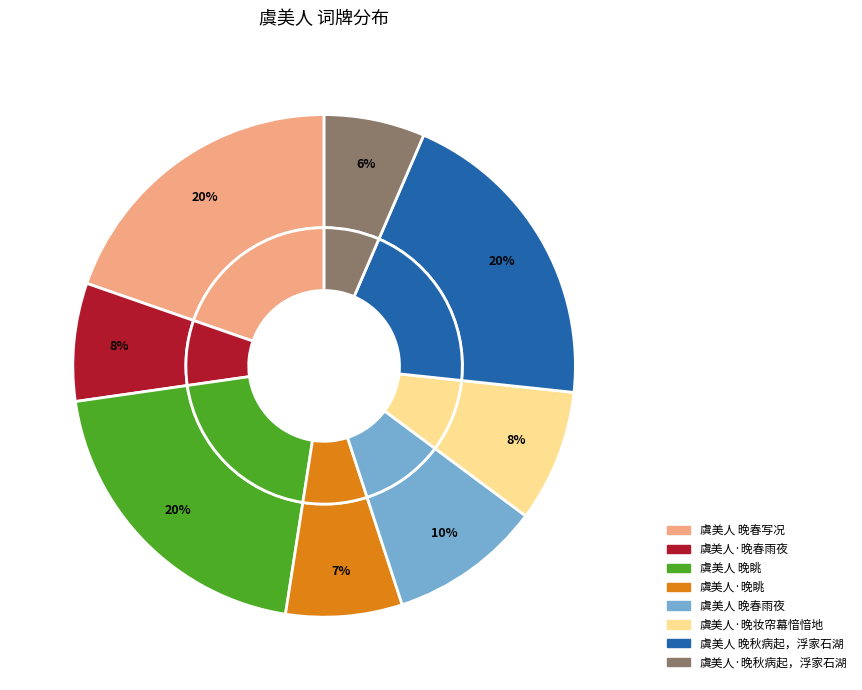

Count the number of slices in the pie.

8